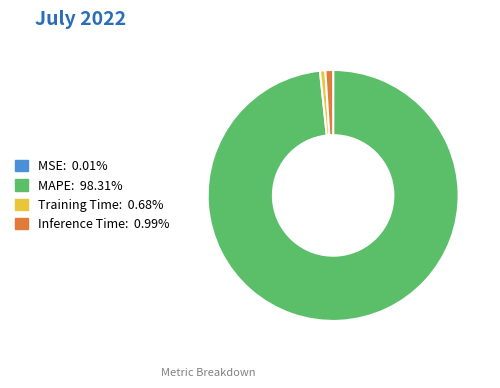

Does any single category account for the majority?

Yes